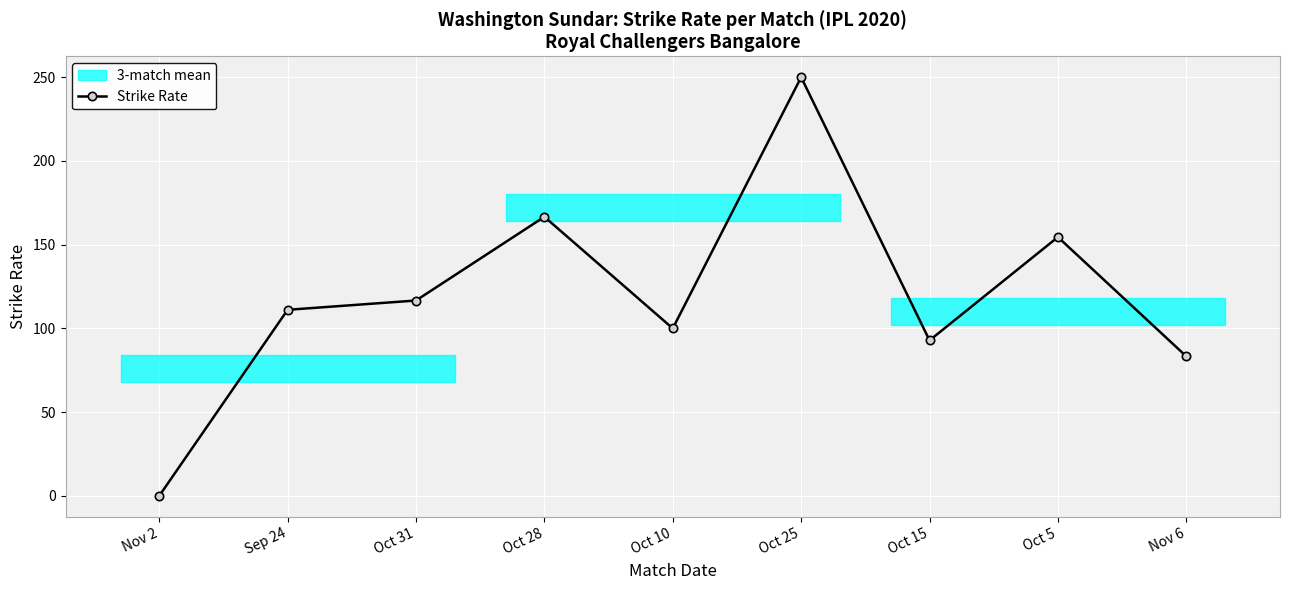

True or false: the data has more than 1 interior local peaks.

True